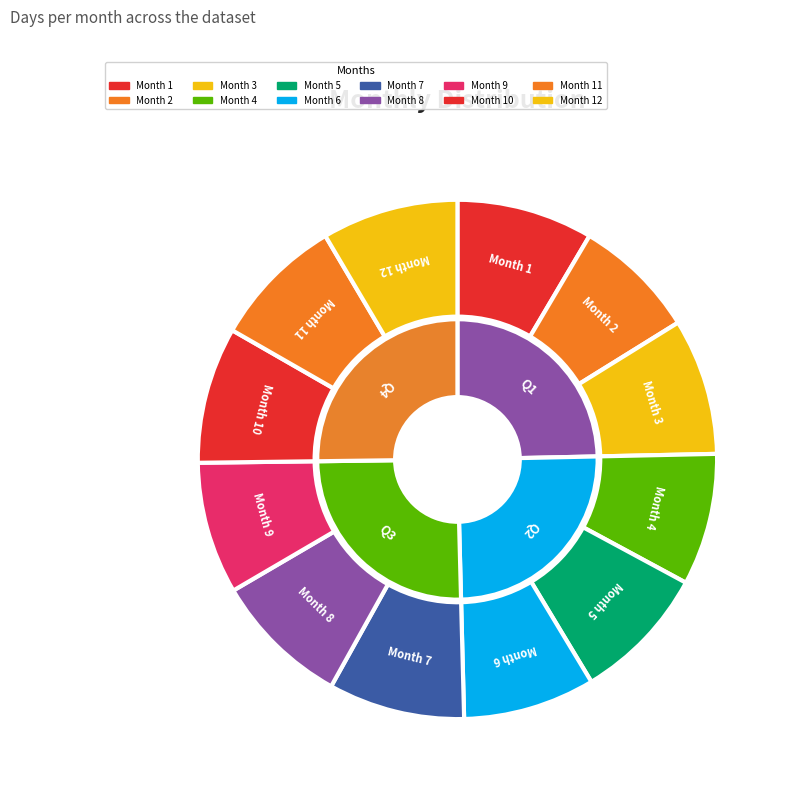

The 6 slice represents 8% of the pie. True or false?

True